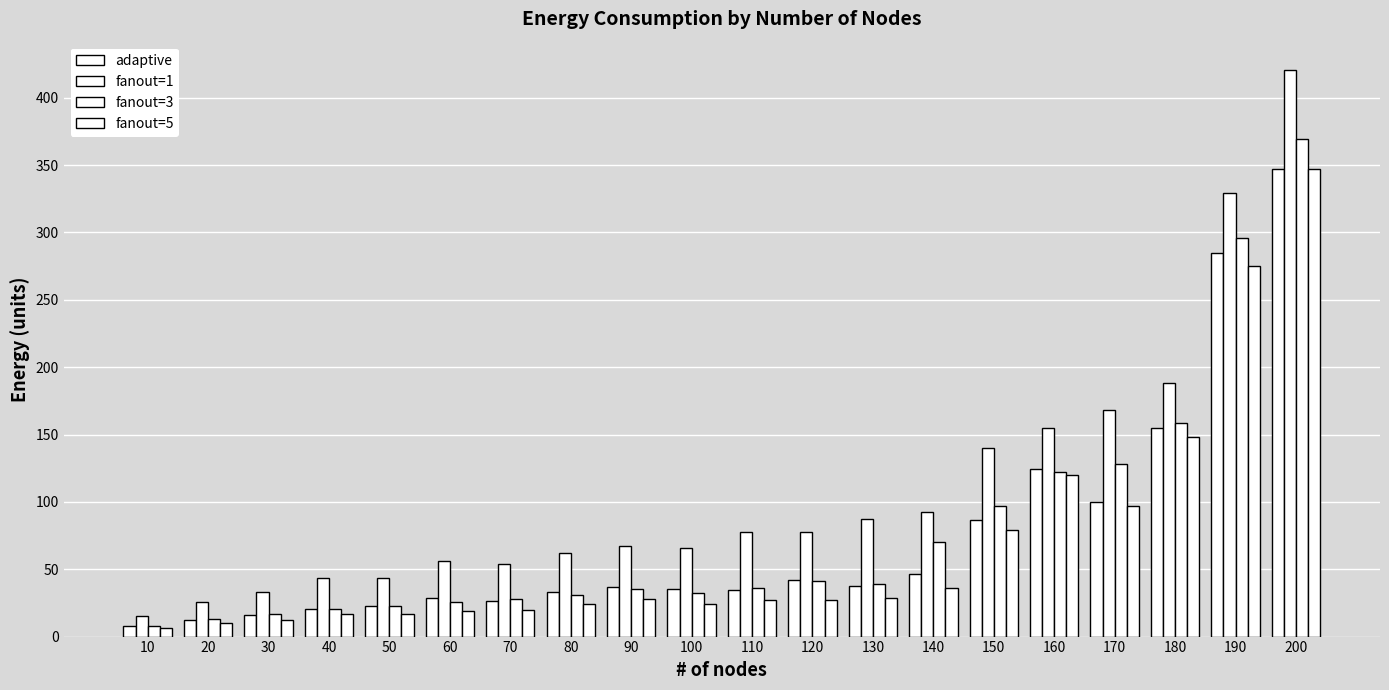

How many bars are there in each group?

4